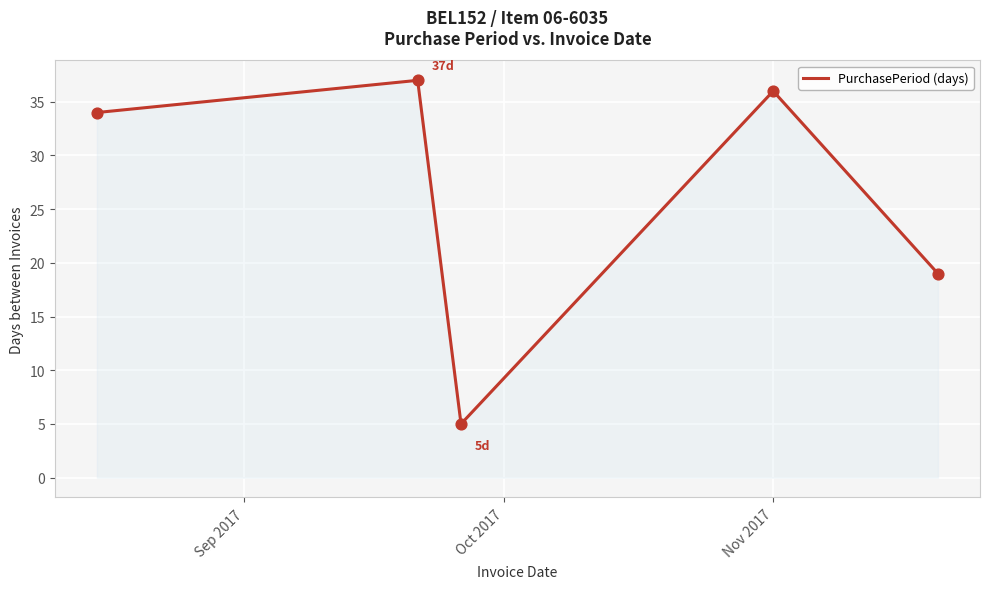

How many interior local peaks (higher than both neighbors) does the data have?

2